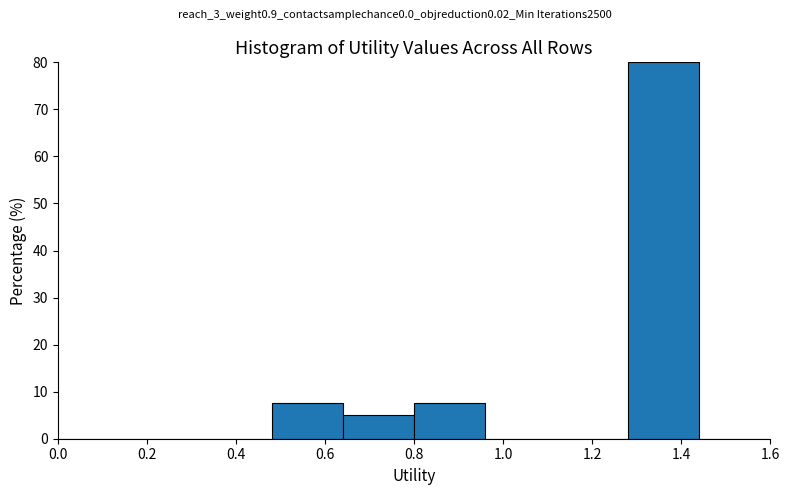

Reading left to right, transcribe this chart: for each bar, give the range it covers on the x-axis and its height. The values are not printed on the chart, so give them approximately, as read against the axis.

0.00 to 0.16: 0
0.16 to 0.32: 0
0.32 to 0.48: 0
0.48 to 0.64: 8
0.64 to 0.80: 5
0.80 to 0.96: 8
0.96 to 1.12: 0
1.12 to 1.28: 0
1.28 to 1.44: 80
1.44 to 1.60: 0